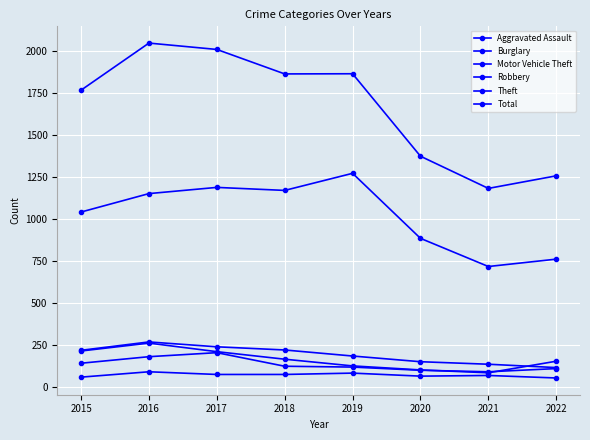

At which label does Motor Vehicle Theft first exceed 163?

2015